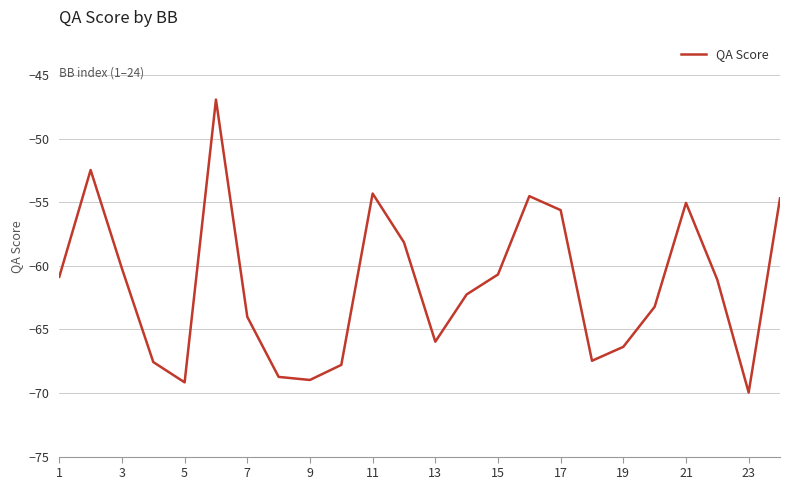

What is the smallest value displayed?

-70.0